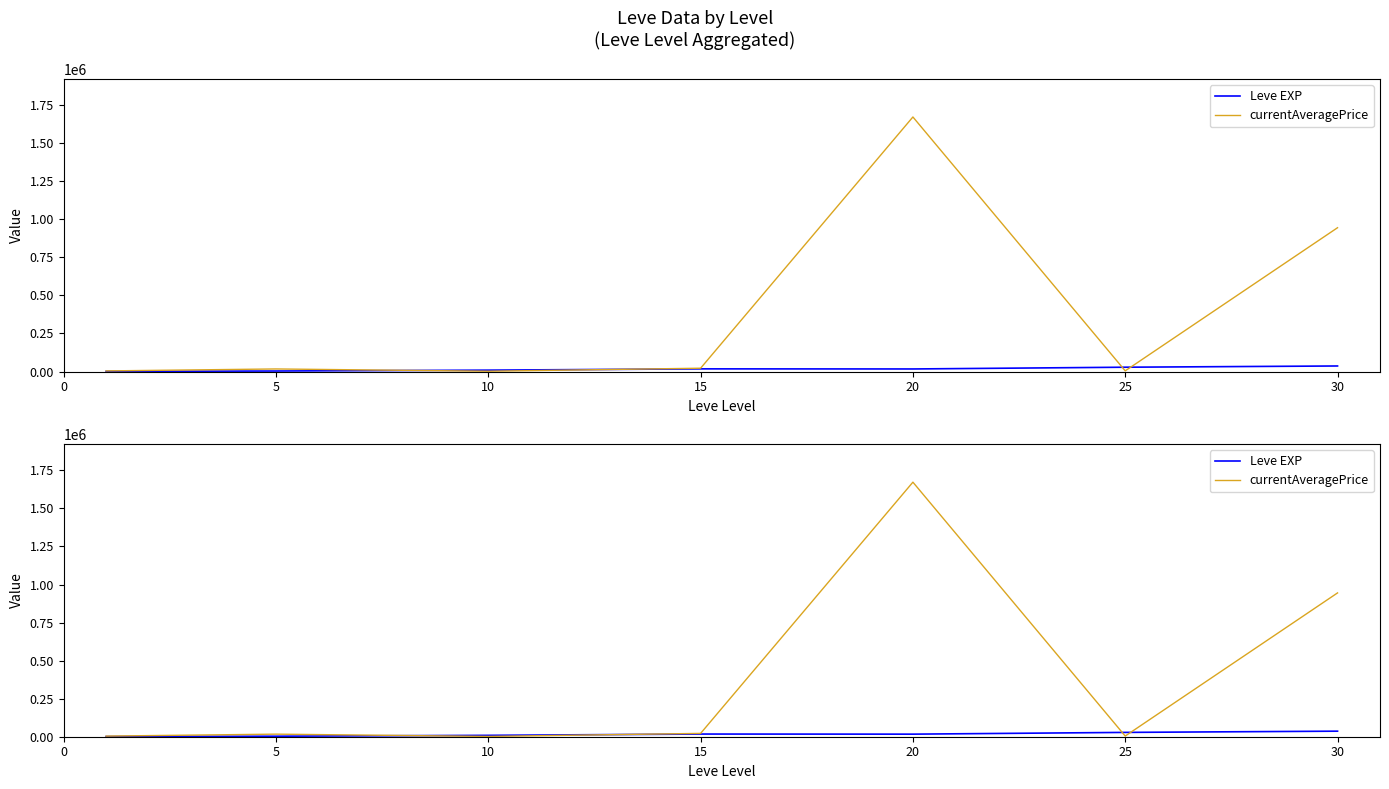

Reading right to left, extract all data points from this chart.

Leve EXP: 36492.5	28393.3	16865.0	17563.3	9106.7	3405.0	1213.3
currentAveragePrice: 944802.2	4494.2	1672326.0	21811.5	2060.8	16935.8	4048.8